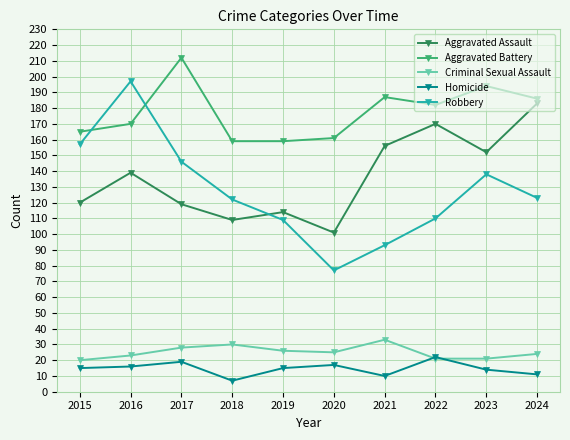

Which series has the widest spread of values?

Robbery